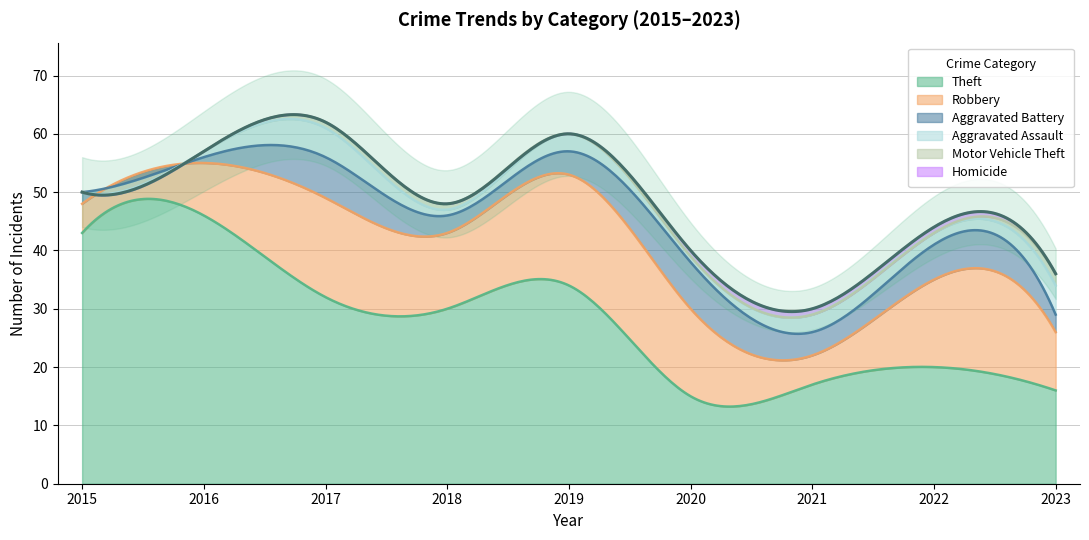

In Aggravated Battery, how many points are higher than both neighbors (excluding endpoints)?

3